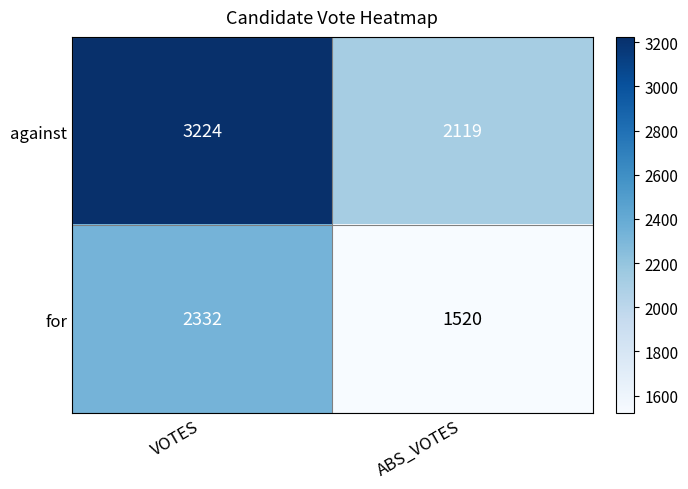

The value of against at VOTES is 4288. True or false?

False